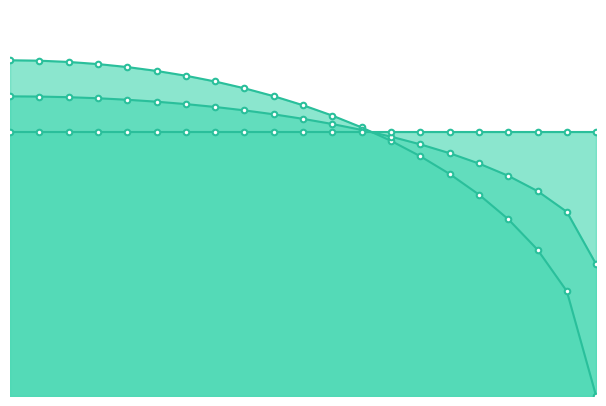

What is the approximate value of L eliptical at 0.05?

11.9